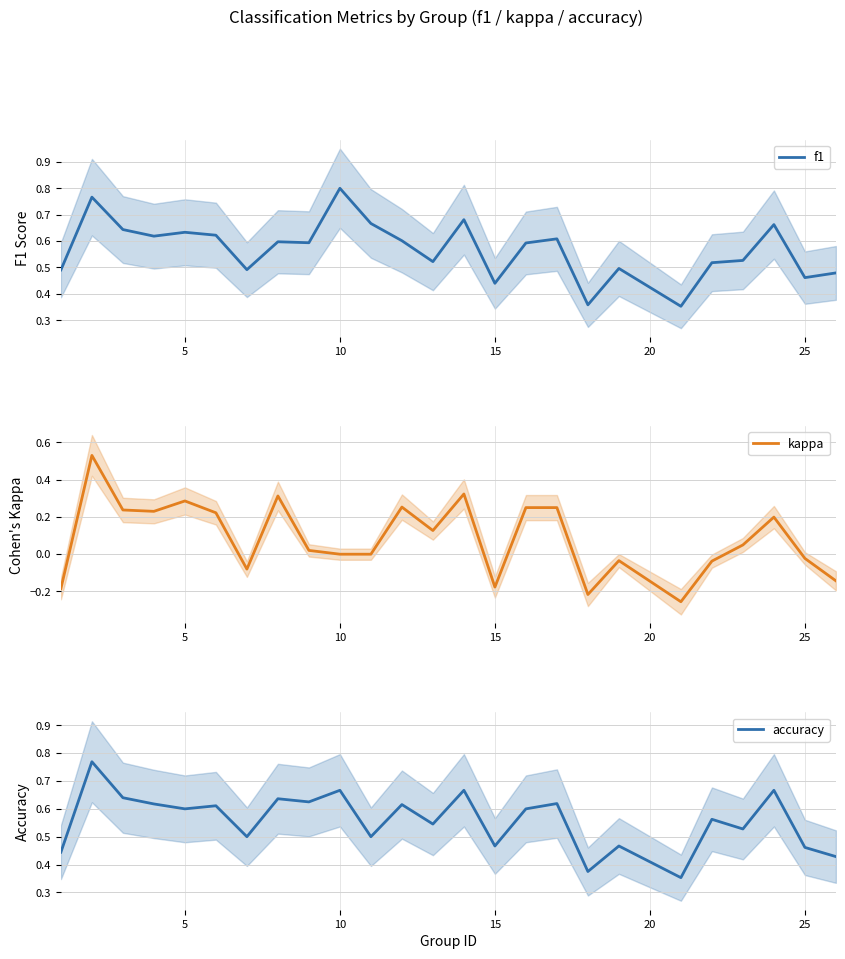

How many data points does each series have?

25